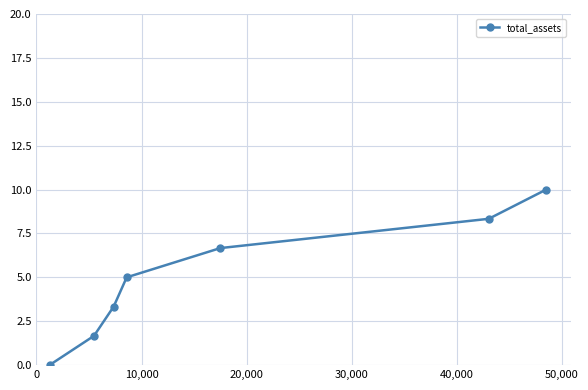

True or false: the data has more than 1 interior local peaks.

False